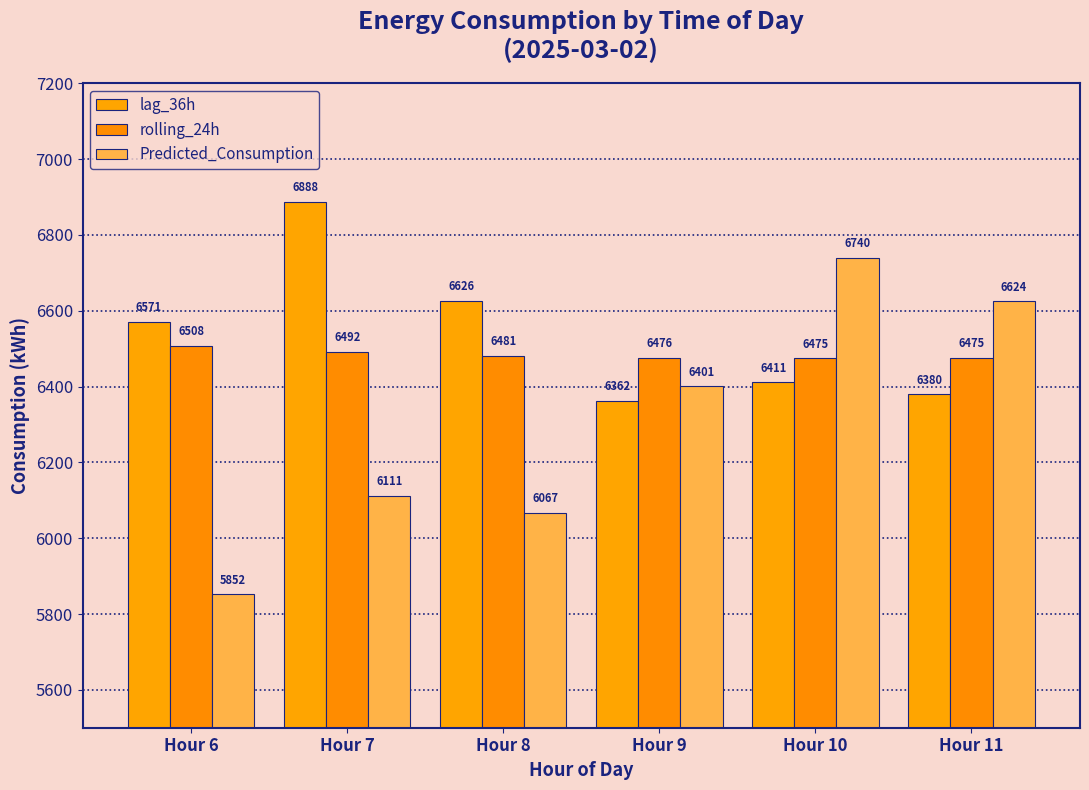

Which label corresponds to the smallest value in the chart?

Hour 6